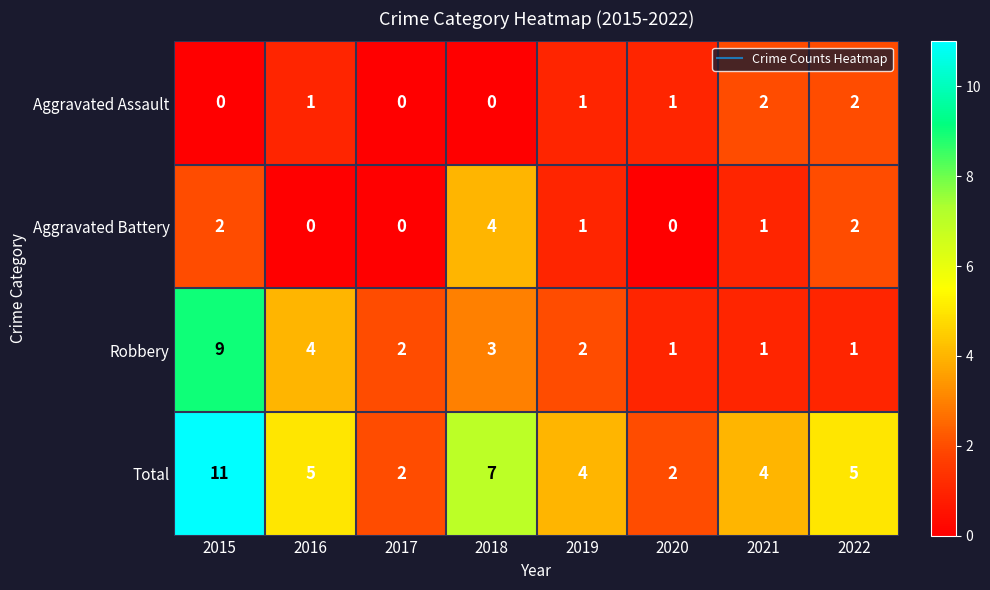

How many Aggravated Assault values are between 0 and 2?

8